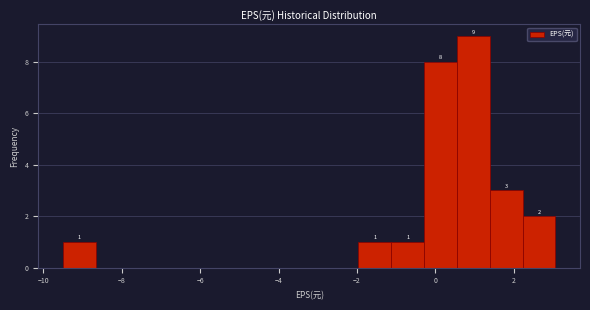

Which range on the x-axis has the tallest bar?

0.6 to 1.4